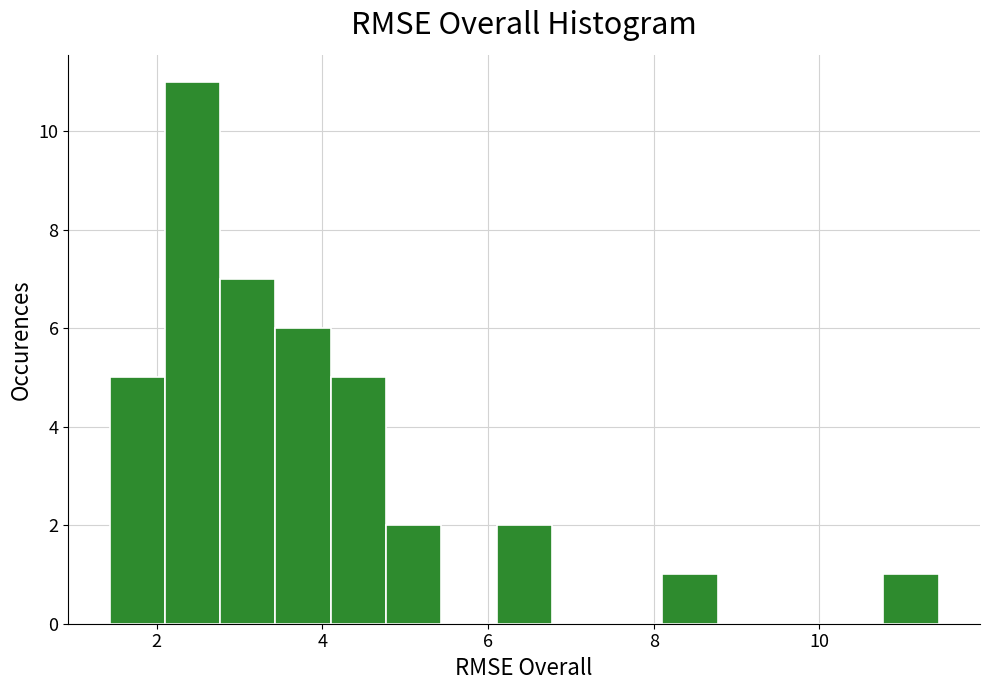

Read against the x-axis, roughly where is the centre of the tallest bar?

2.4